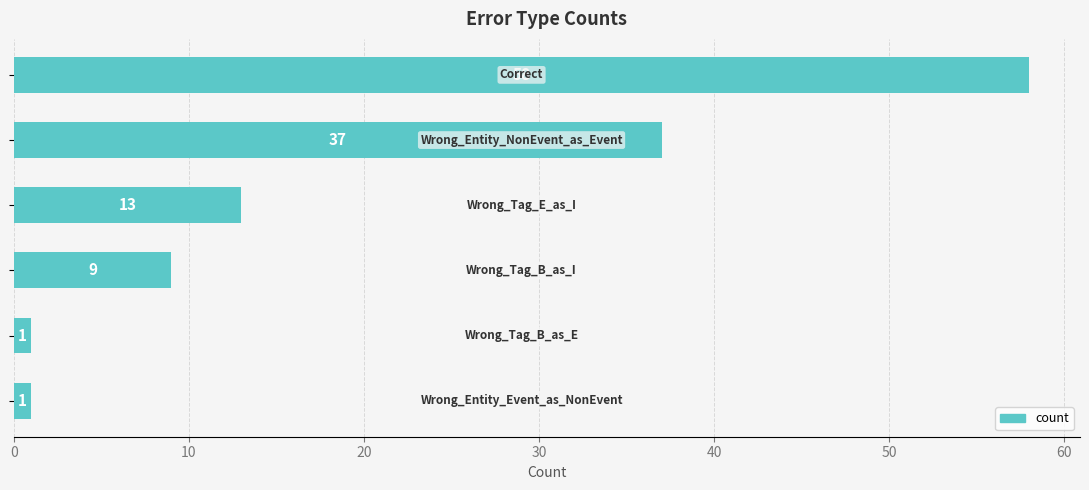

How many values are between 1 and 37?

5